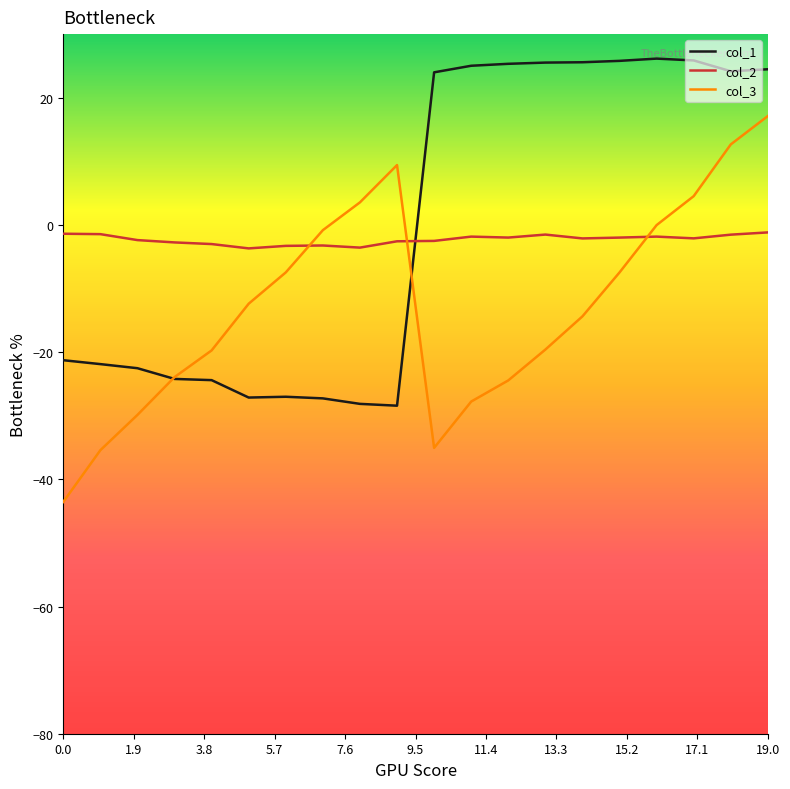

After their last crossing, which series has the higher values: col_1 or col_2?

col_1